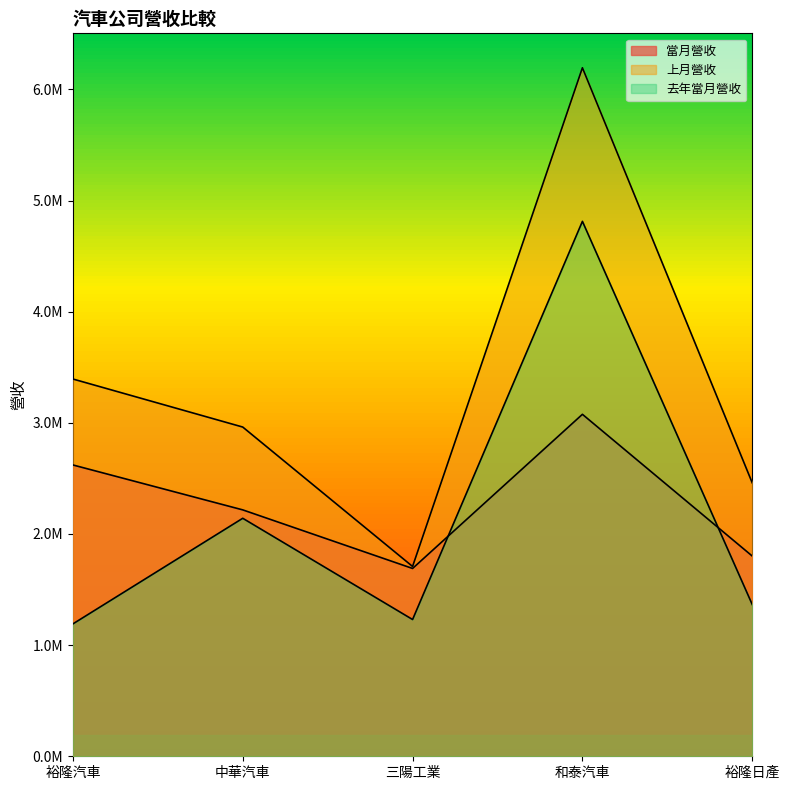

Does the chart display data point markers on the line(s)?

No